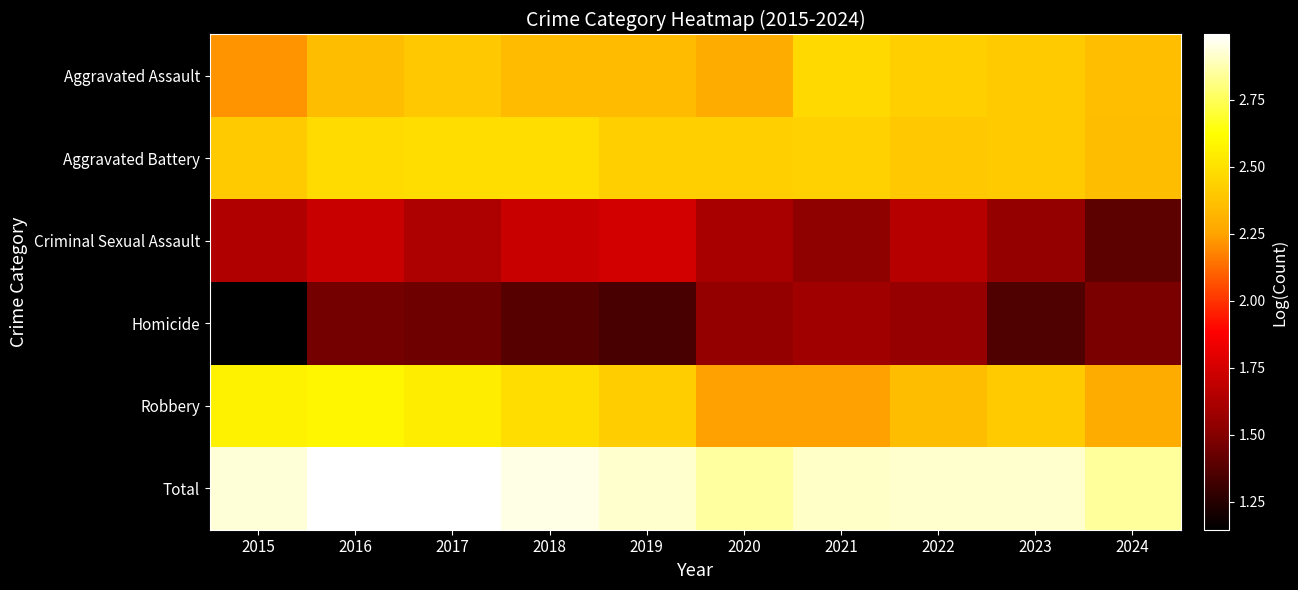

How many categories are shown in the chart?

10